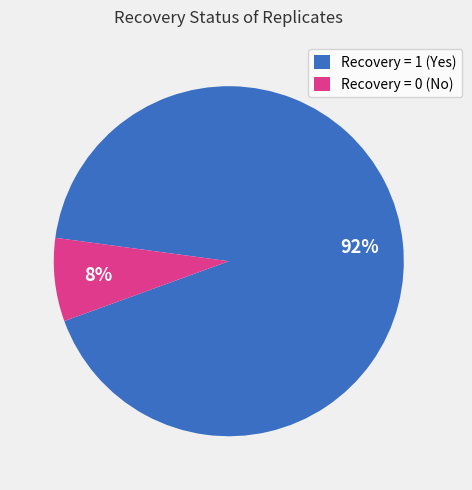

What is the largest slice in the pie chart?

Recovery = 1 (Yes)